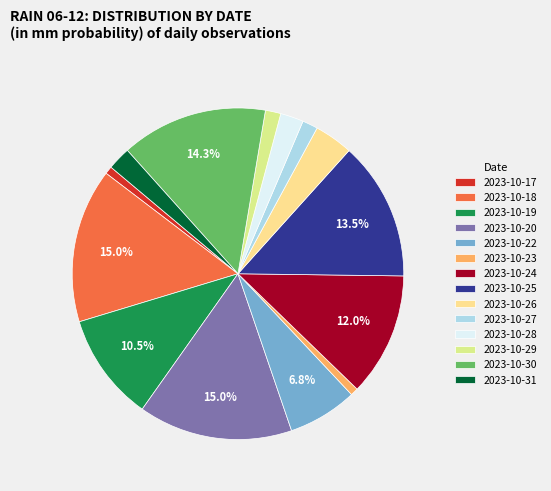

Is it true that 2023-10-17 is 1% of the pie?

True